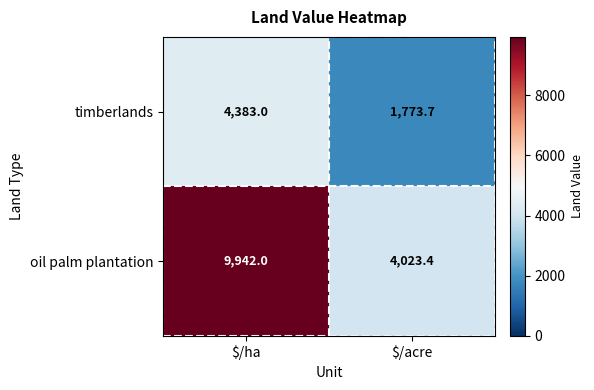

How many distinct data groups are displayed?

2